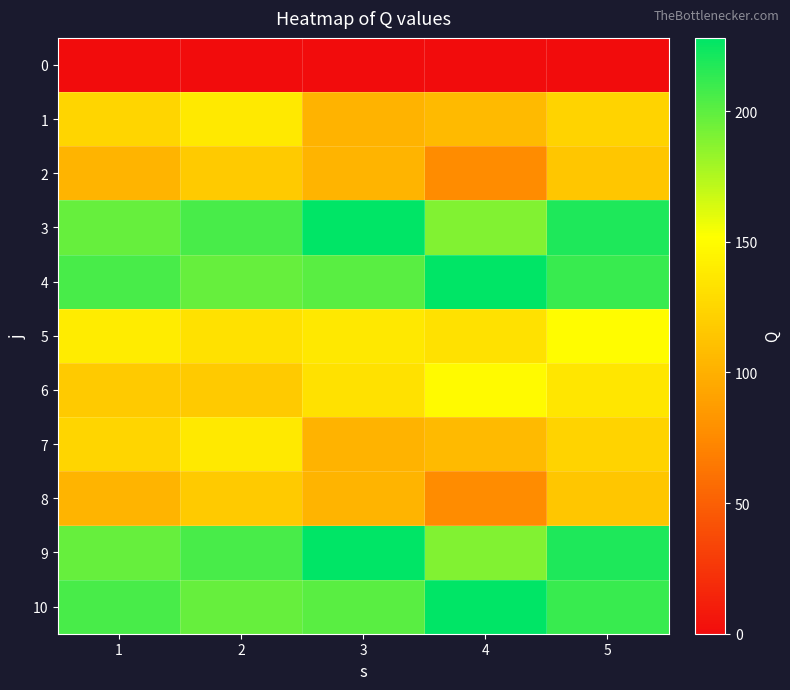

Reading left to right, transcribe all the data shown in this chart.

0: 1=0	2=0	3=0	4=0	5=0
1: 1=124	2=138	3=102	4=106	5=123
2: 1=103	2=117	3=103	4=76	5=114
3: 1=197	2=206	3=228	4=189	5=219
4: 1=206	2=197	3=201	4=228	5=211
5: 1=139	2=132	3=137	4=132	5=150
6: 1=117	2=117	3=132	4=149	5=136
7: 1=124	2=138	3=102	4=106	5=123
8: 1=103	2=117	3=103	4=76	5=114
9: 1=197	2=206	3=228	4=189	5=219
10: 1=206	2=197	3=201	4=228	5=211